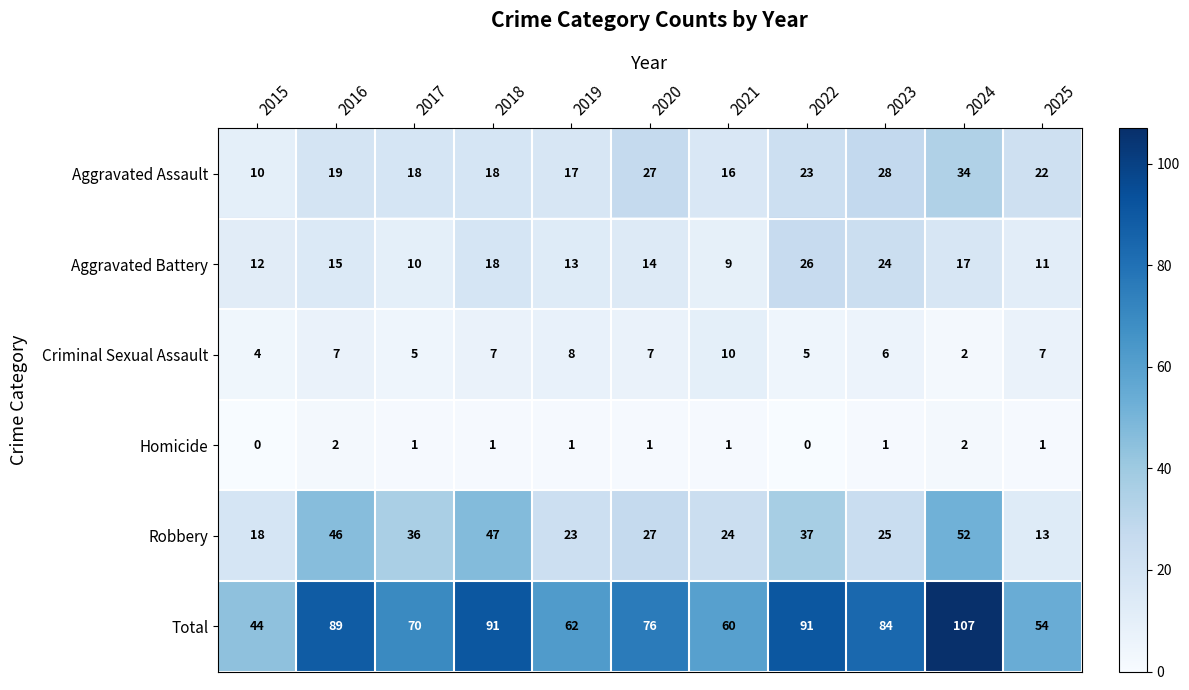

What is the difference between the highest and lowest values at 2017?

69